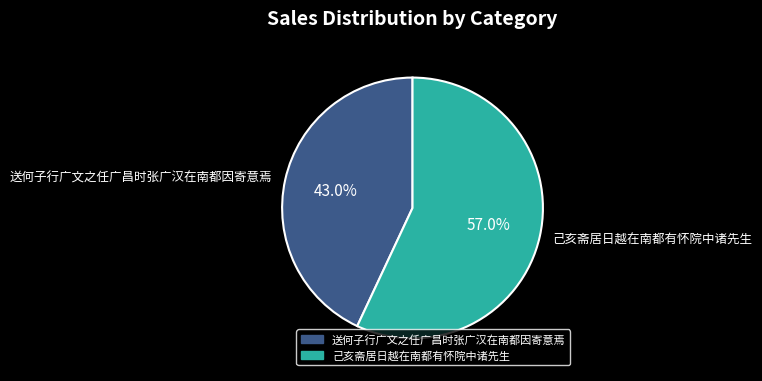

Does any single category account for the majority?

Yes